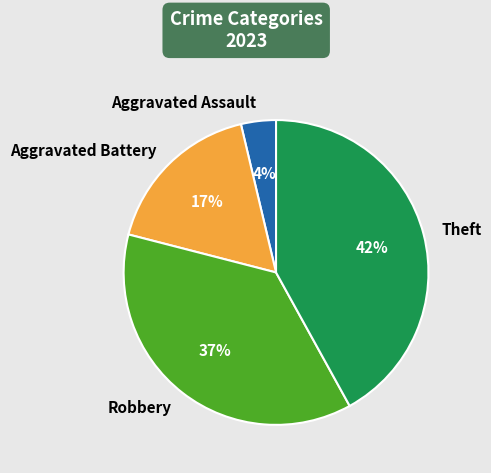

Rank the categories by value from lowest to highest.

Aggravated Assault, Aggravated Battery, Robbery, Theft